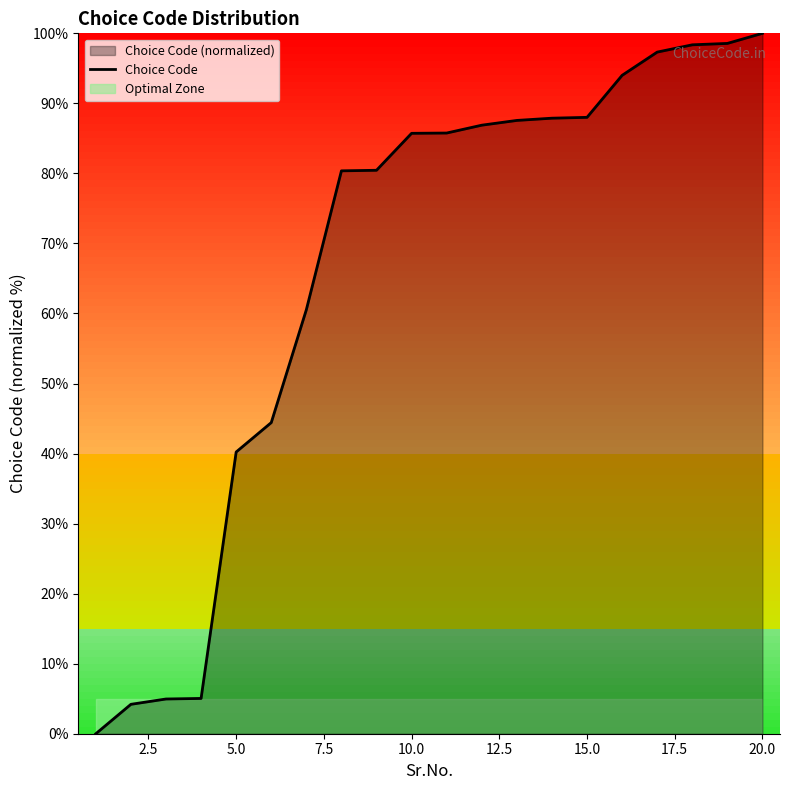

What is the maximum value for Choice Code?

100.0